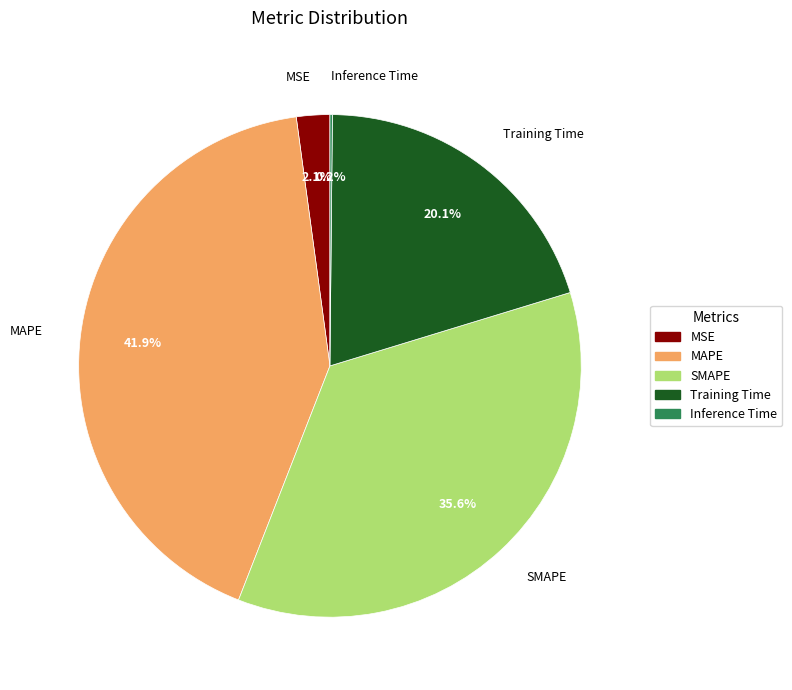

Which category has the biggest portion of the pie?

MAPE